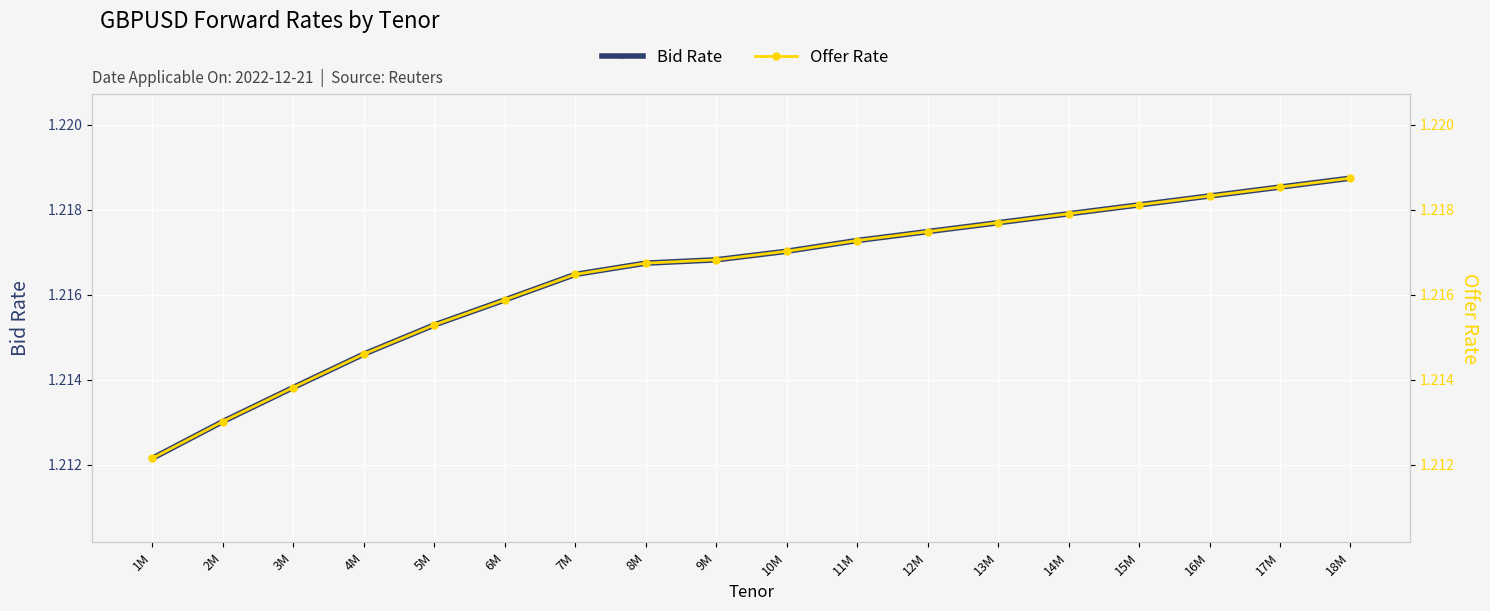

Rank the categories by Bid Rate value from lowest to highest.

1M, 2M, 3M, 4M, 5M, 6M, 7M, 8M, 9M, 10M, 11M, 12M, 13M, 14M, 15M, 16M, 17M, 18M